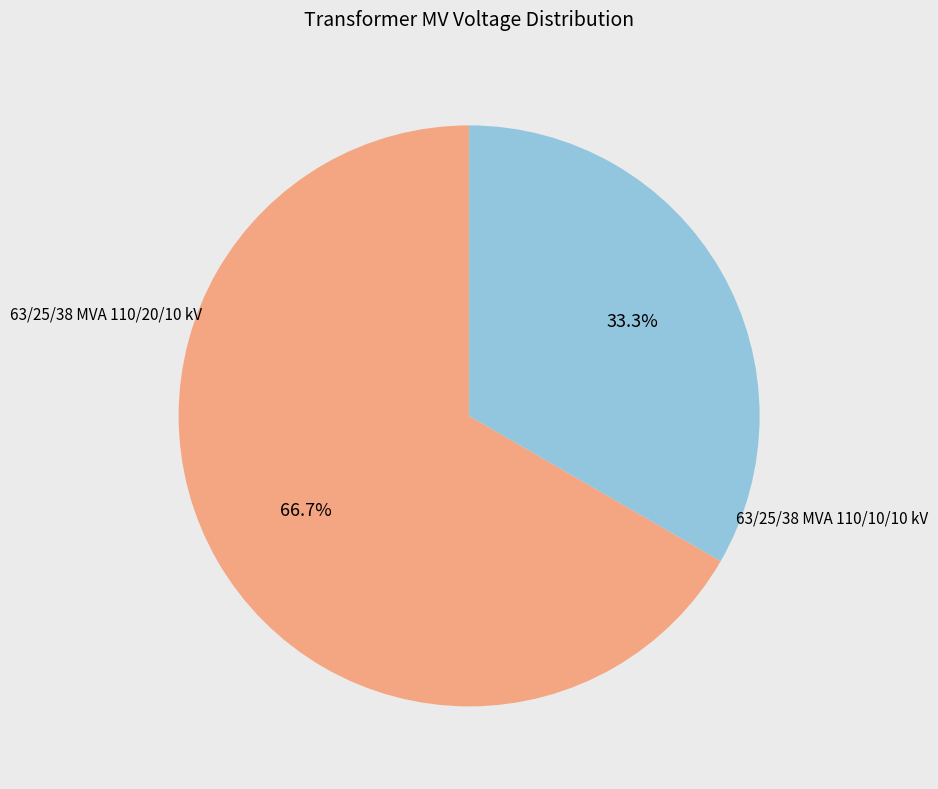

Does any single category account for the majority?

Yes